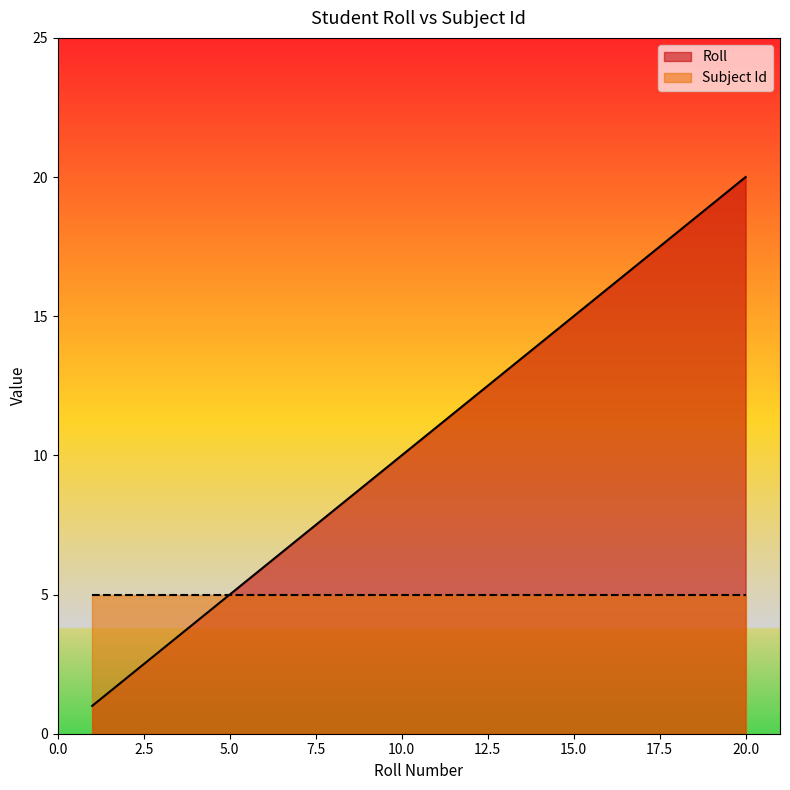

What is the minimum value shown in the chart?

1